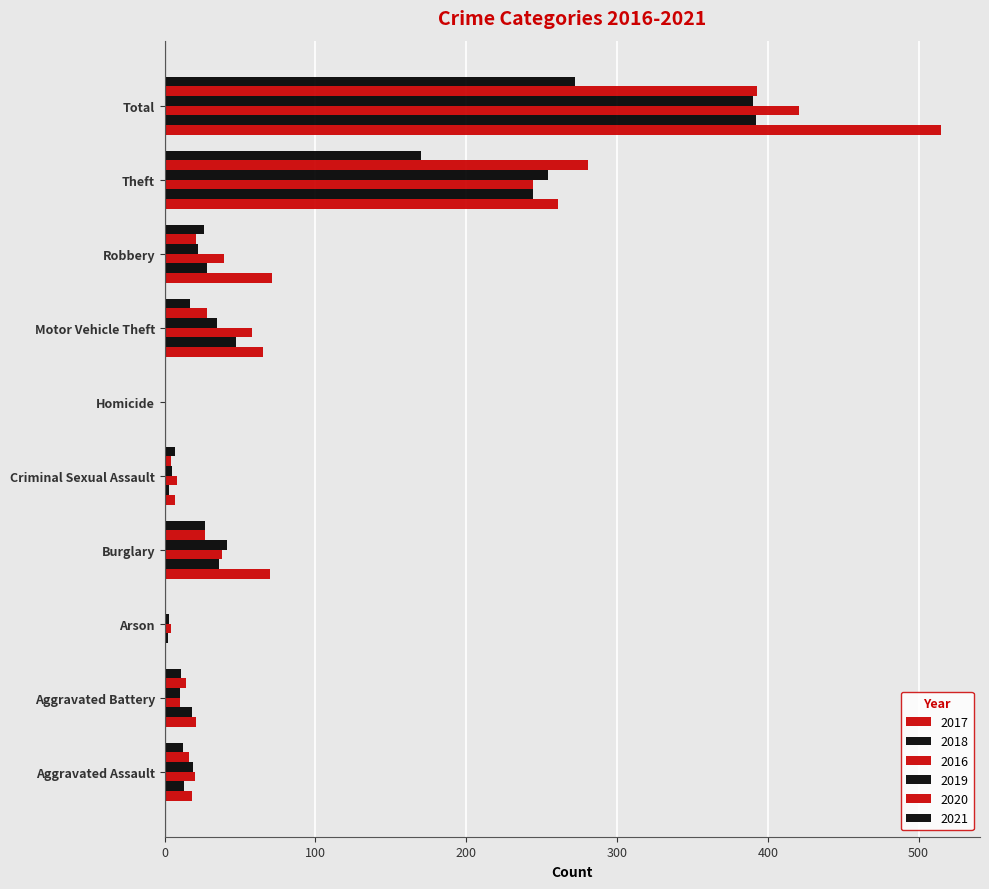

What is the approximate value of 2020 at Arson?

1